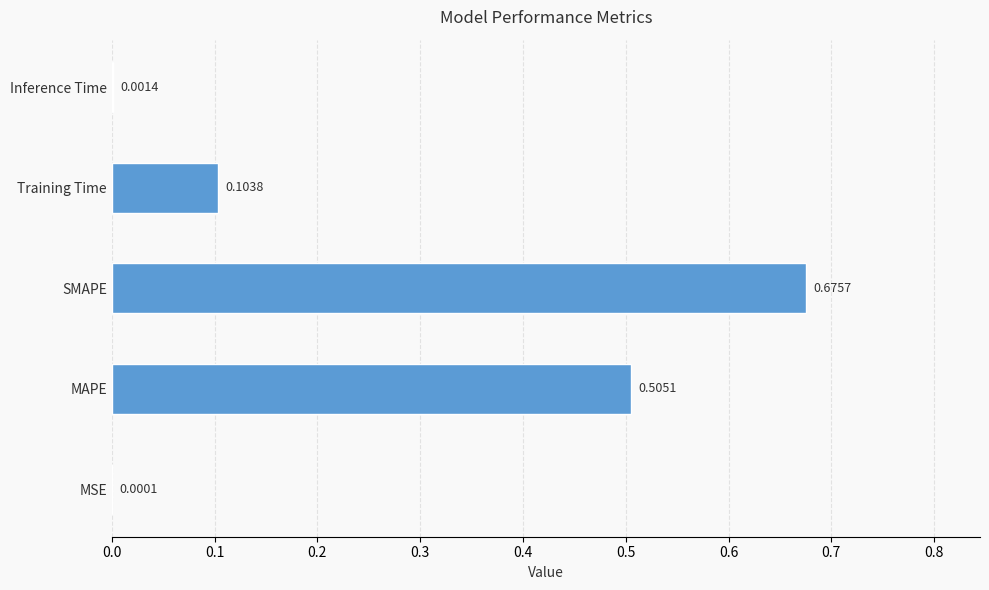

Where is the data nearest to the value 0?

MSE